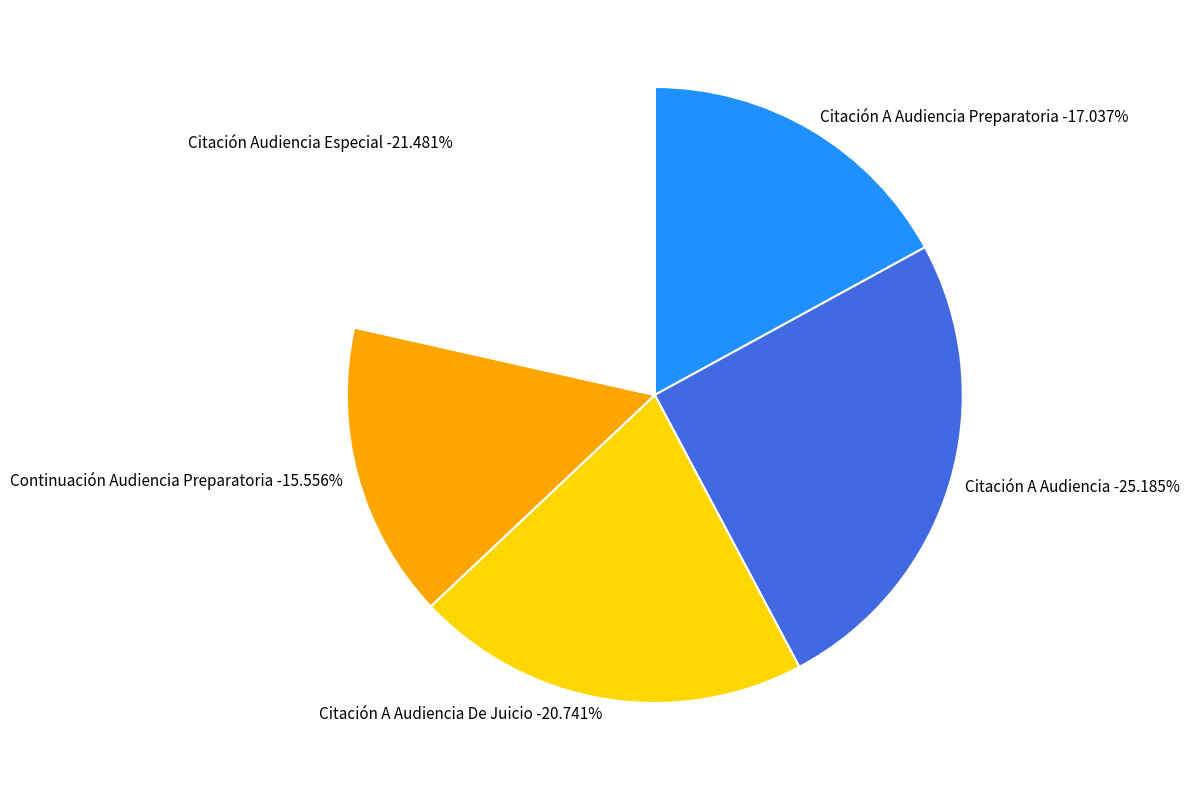

Which category has the biggest portion of the pie?

Citación A Audiencia